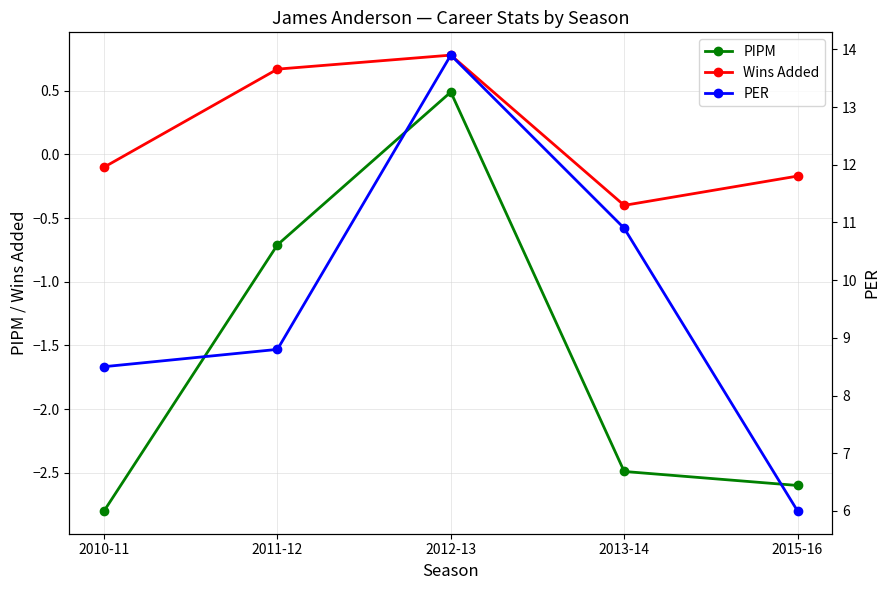

Is this an area chart (filled region under the line)?

No